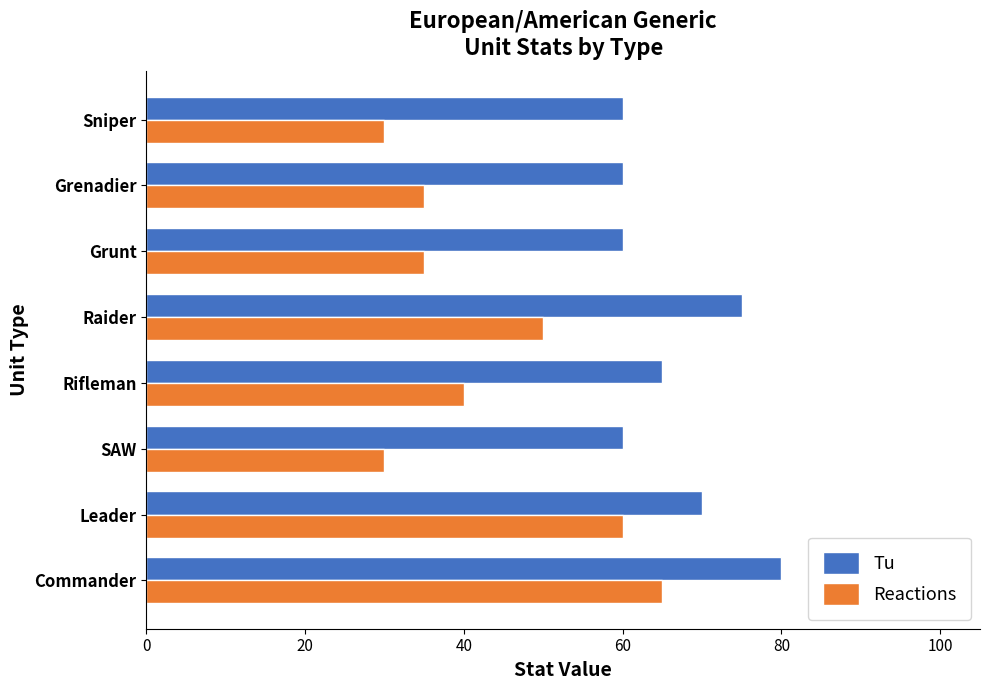

The value of Tu at Raider is 48. True or false?

False